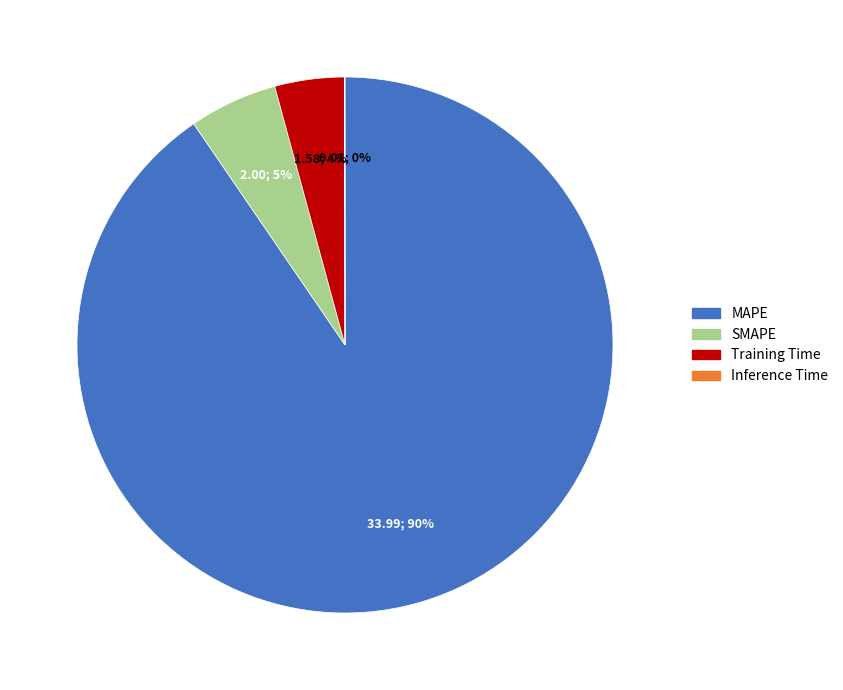

To the nearest percent, what portion does SMAPE represent?

5%